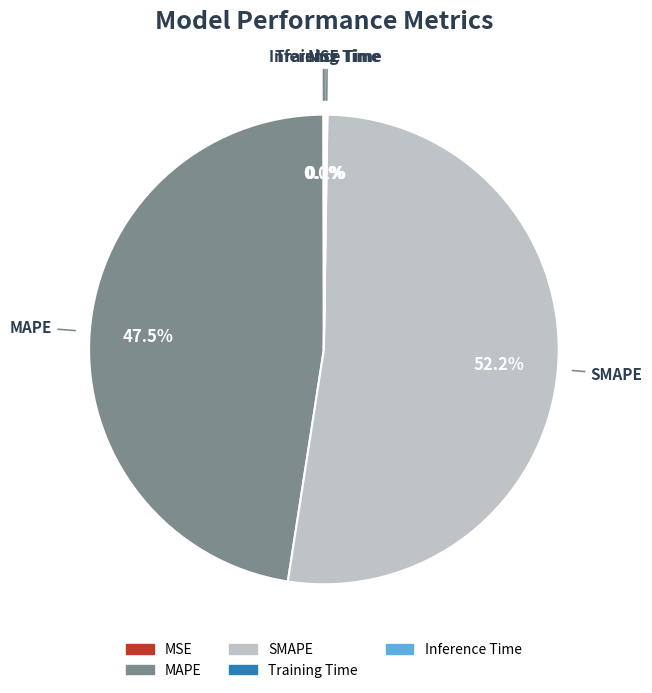

Does SMAPE account for over 50% of the chart?

Yes